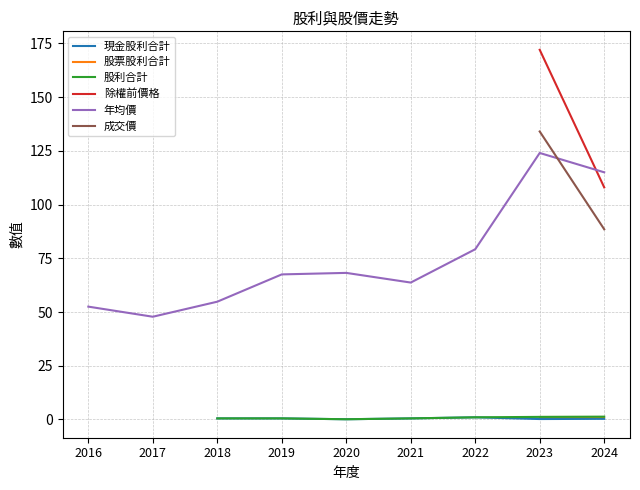

What is the lowest value of the 年均價 series?

47.8